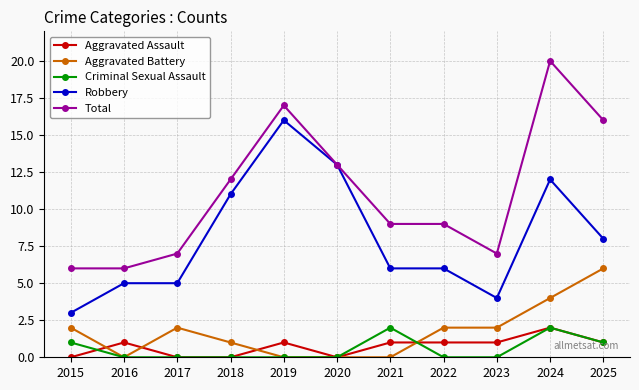

Reading right to left, transcribe all the data shown in this chart.

Aggravated Assault: 2025=1	2024=2	2023=1	2022=1	2021=1	2020=0	2019=1	2018=0	2017=0	2016=1	2015=0
Aggravated Battery: 2025=6	2024=4	2023=2	2022=2	2021=0	2020=0	2019=0	2018=1	2017=2	2016=0	2015=2
Criminal Sexual Assault: 2025=1	2024=2	2023=0	2022=0	2021=2	2020=0	2019=0	2018=0	2017=0	2016=0	2015=1
Robbery: 2025=8	2024=12	2023=4	2022=6	2021=6	2020=13	2019=16	2018=11	2017=5	2016=5	2015=3
Total: 2025=16	2024=20	2023=7	2022=9	2021=9	2020=13	2019=17	2018=12	2017=7	2016=6	2015=6